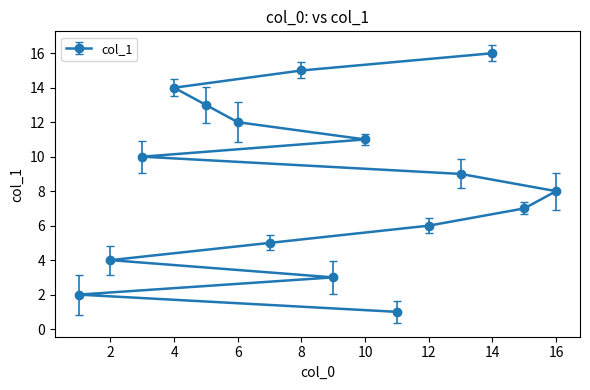

What value does the data have at 13, to the nearest 10?

10